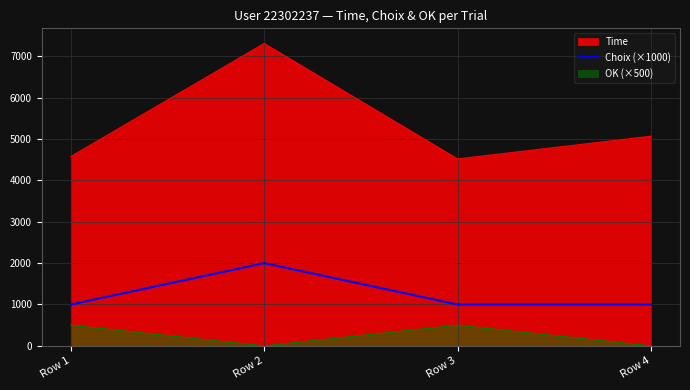

Reading left to right, what are all the values shown in this chart?

Time: Row 1=4574	Row 2=7308	Row 3=4518	Row 4=5067
Choix (×1000): Row 1=1000	Row 2=2000	Row 3=1000	Row 4=1000
OK (×500): Row 1=500	Row 2=0	Row 3=500	Row 4=0